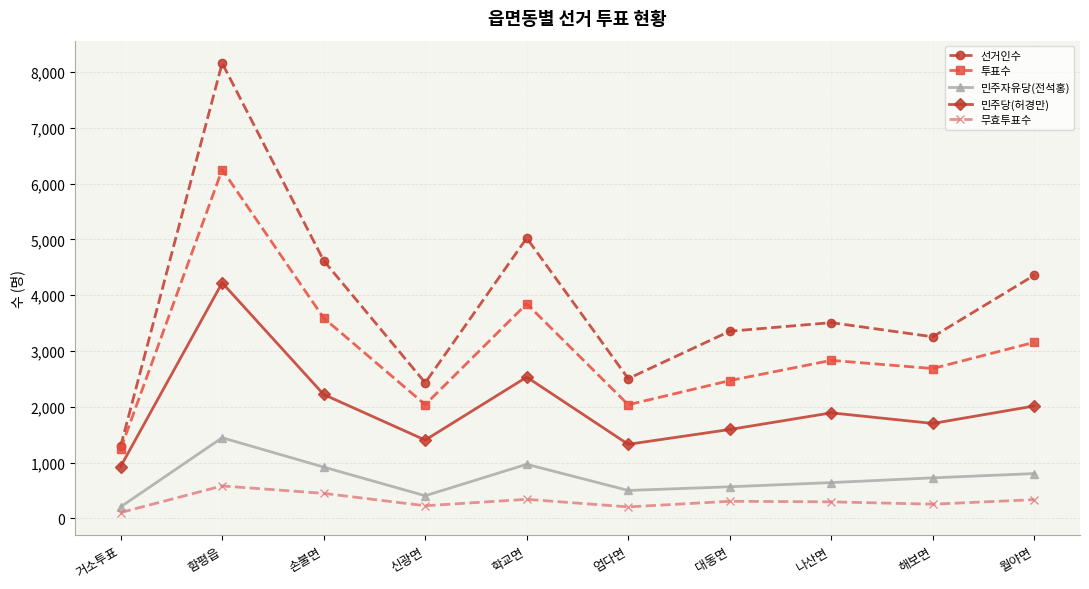

Between 신광면 and 대동면, which series saw the biggest shift?

선거인수